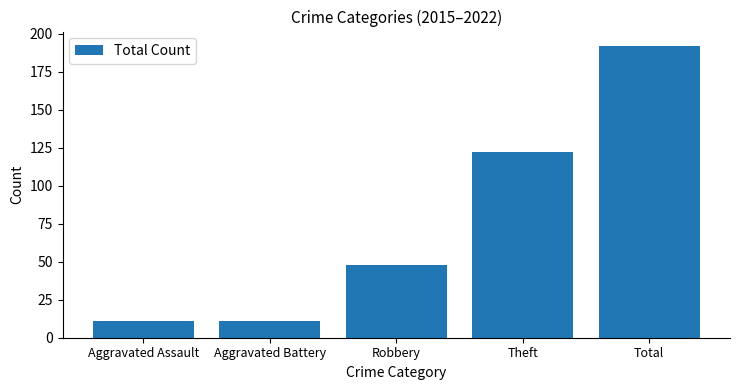

What is the sum of the values at Total and Theft?

314